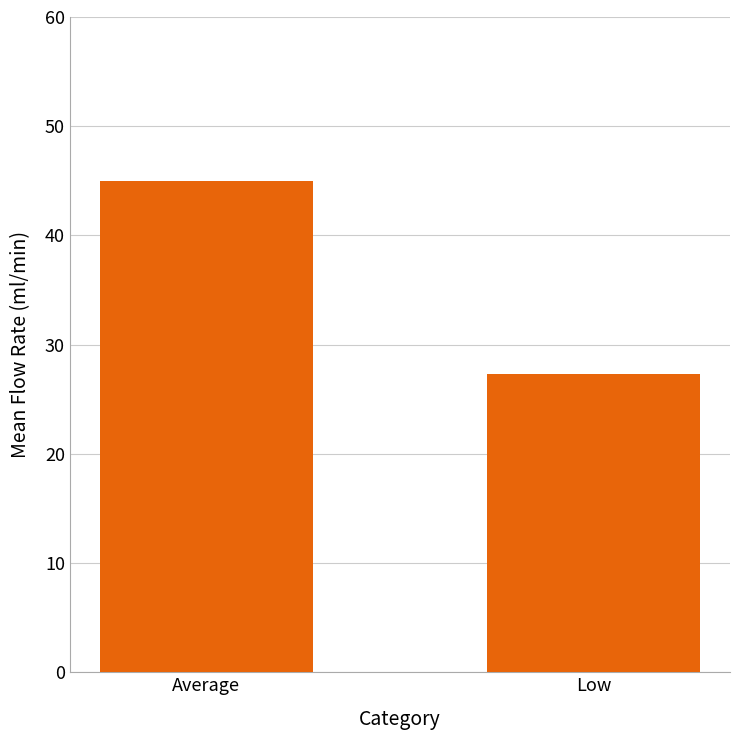

What is the difference between the maximum and minimum values?

17.6